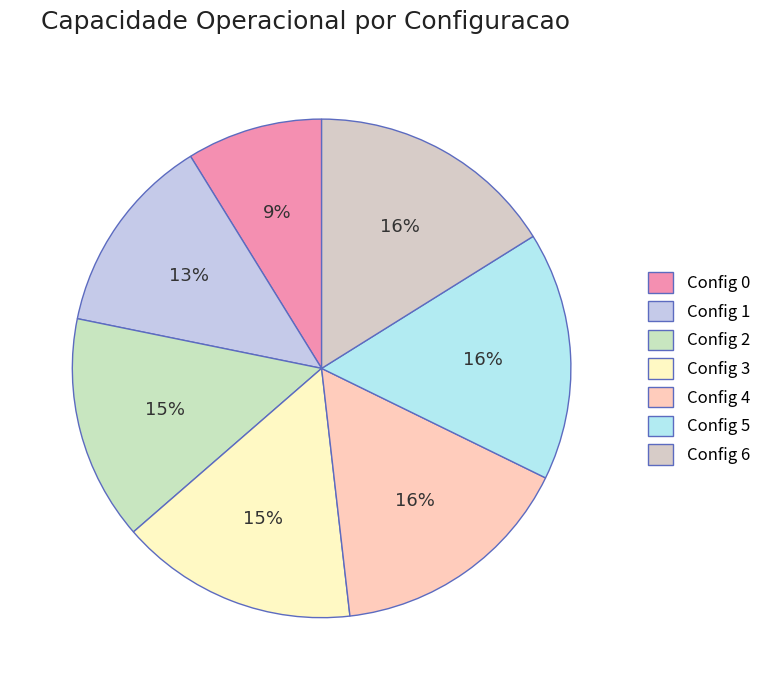

What is the largest slice in the pie chart?

5